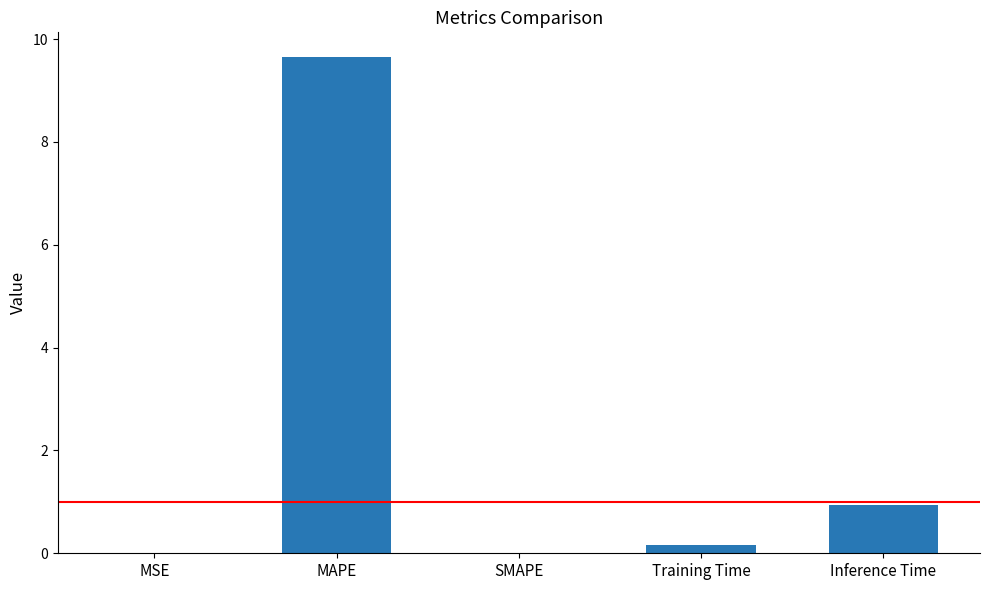

Is it true that the value at SMAPE is 0.0?

True